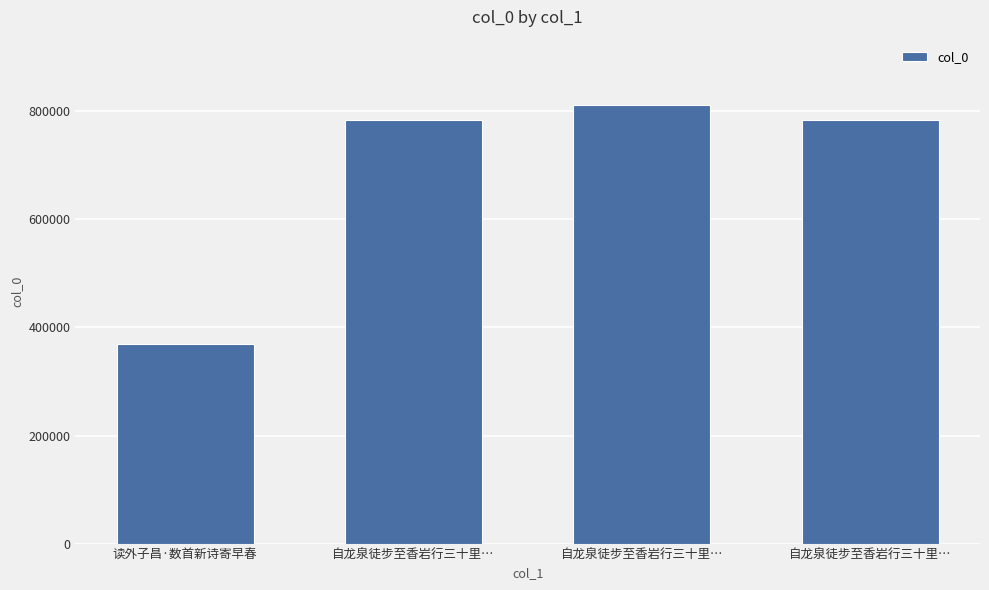

List the labels in order of value, smallest first.

读外子昌·数首新诗寄早春, 自龙泉徒步至香岩行三十里…, 自龙泉徒步至香岩行三十里…, 自龙泉徒步至香岩行三十里…